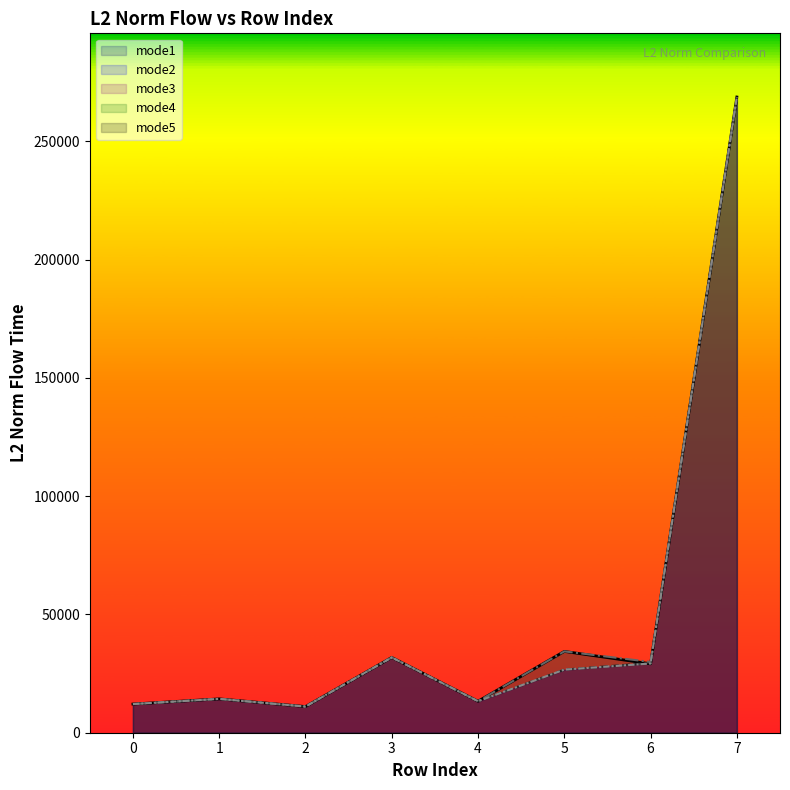

True or false: mode4 and mode3 intersect in this chart.

True